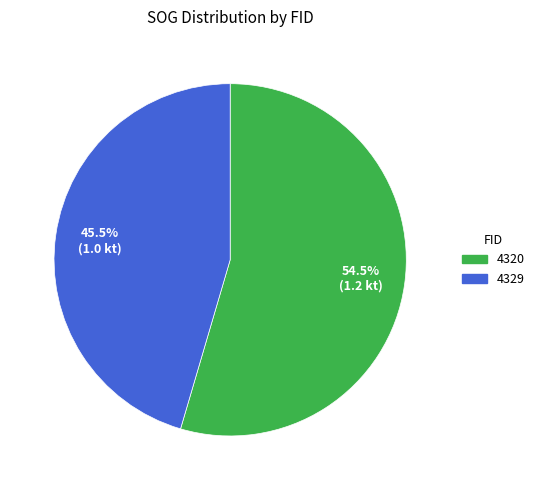

Does any single category account for the majority?

Yes